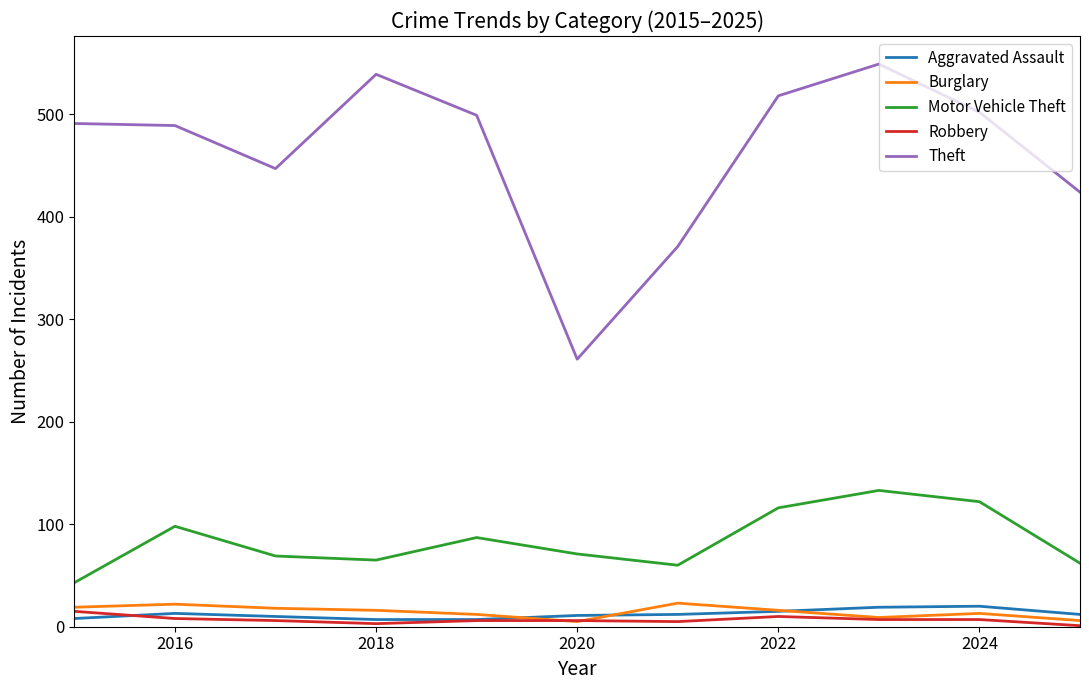

What is the greatest value displayed?

549